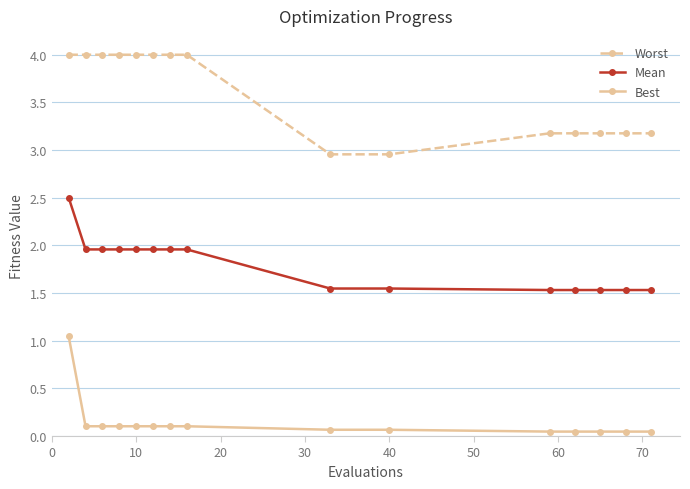

What is the maximum value for Worst?

4.0